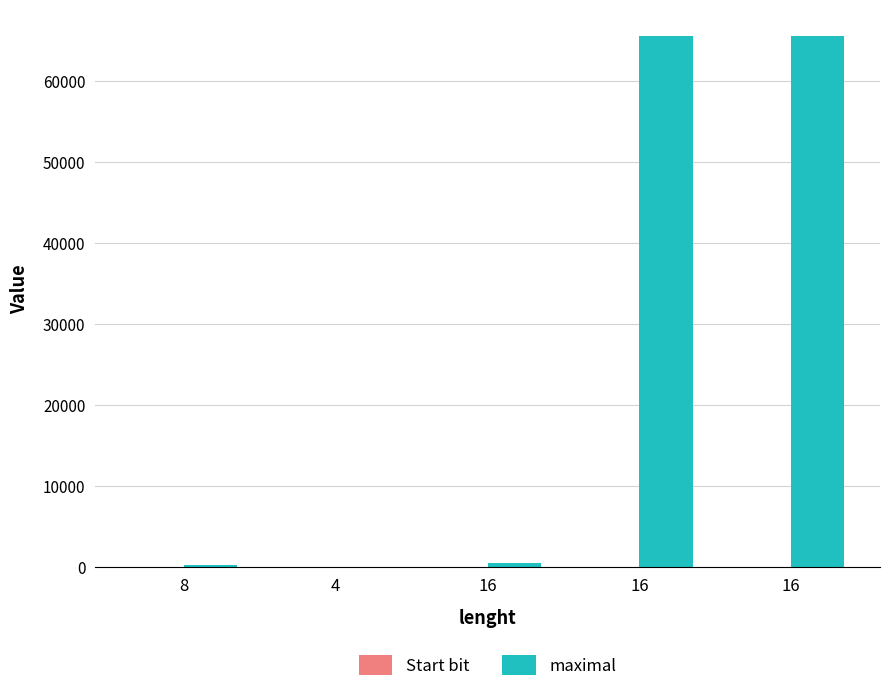

How many groups of bars are there?

5